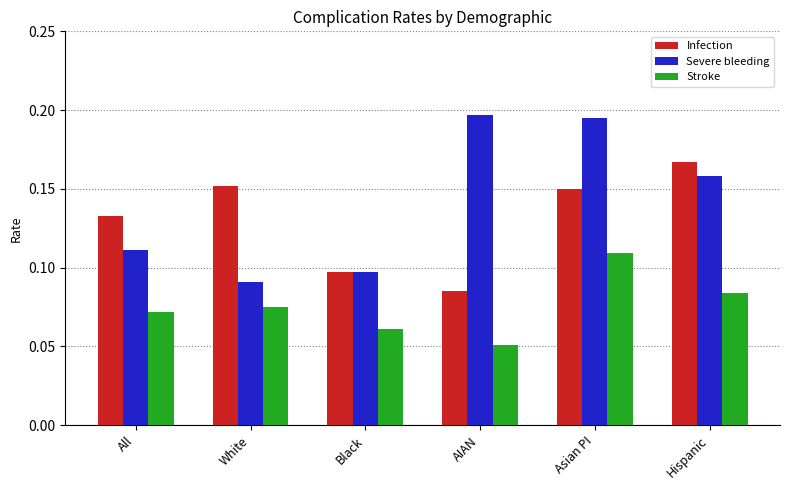

True or false: Severe bleeding has a value of 0.2 at White.

False